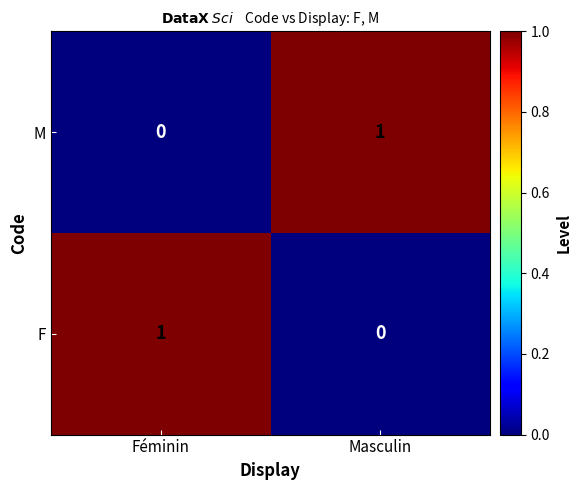

Which category has the lowest value in the M series?

Féminin